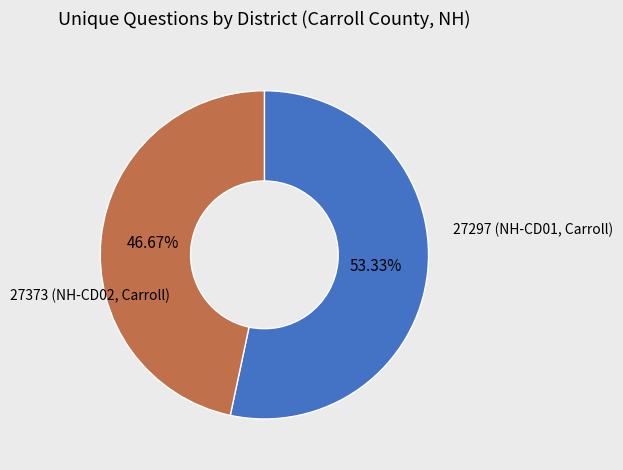

Is there a majority slice in this chart?

Yes